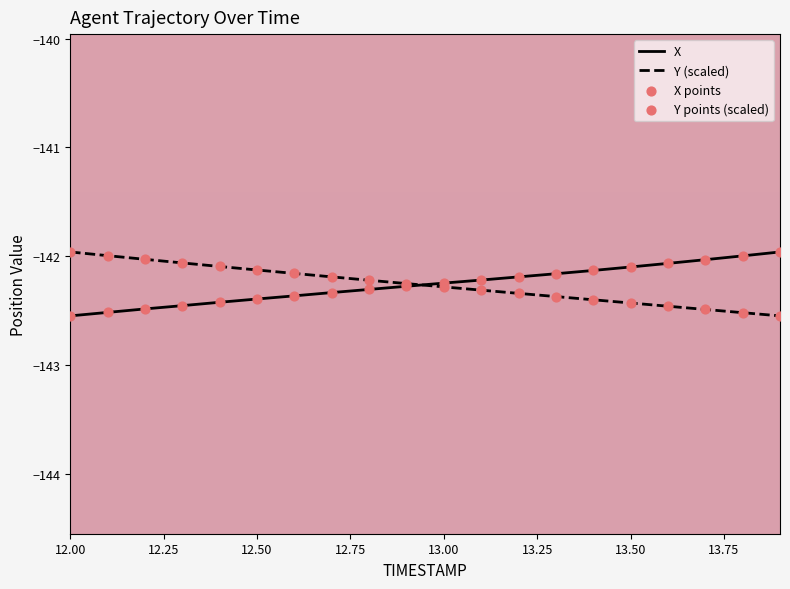

What is the highest value of the X series?

-142.0